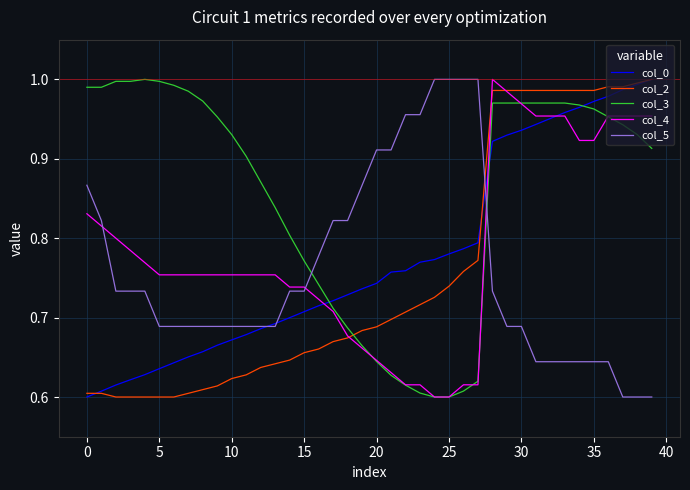

After their last crossing, which series has the higher values: col_2 or col_3?

col_2